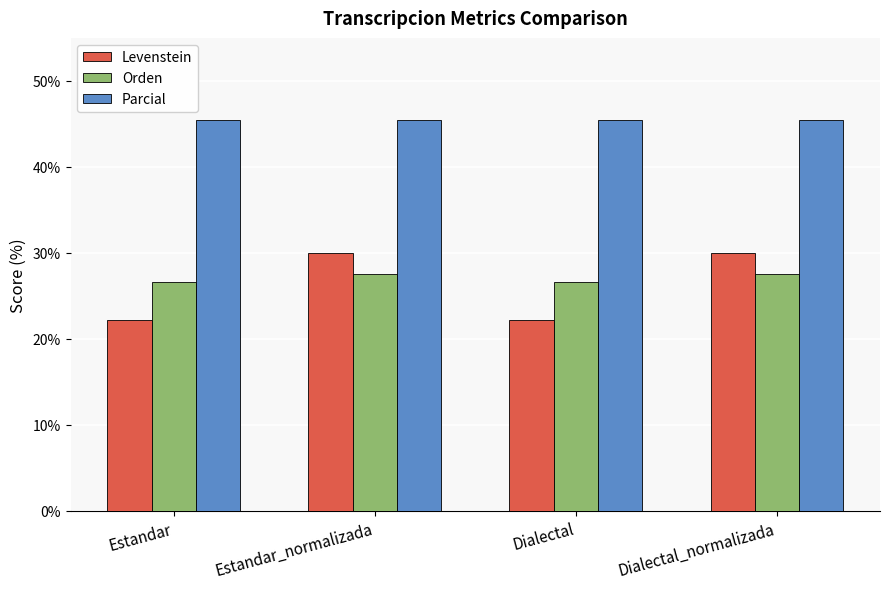

What is the minimum value for Levenstein?

22.2